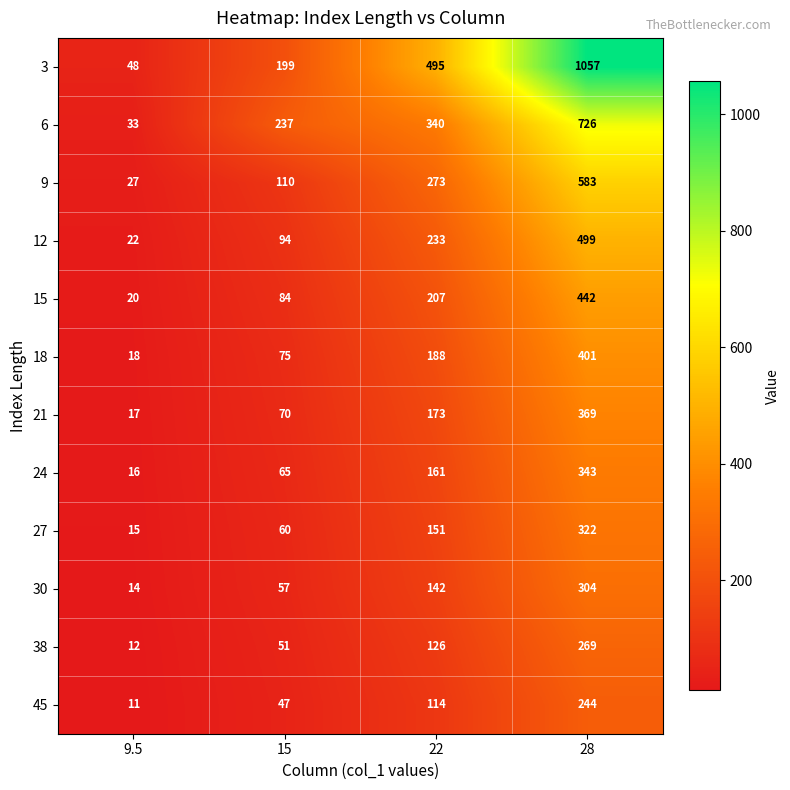

At which category is the sum across all series the highest?

28